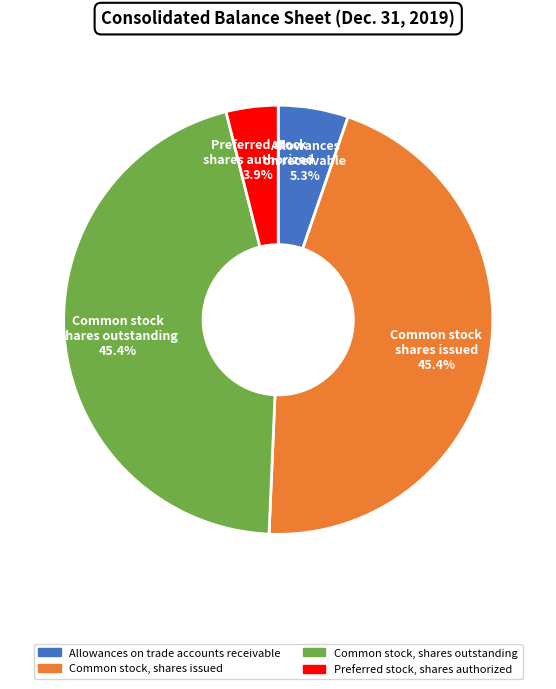

How many slices are in this pie chart?

4